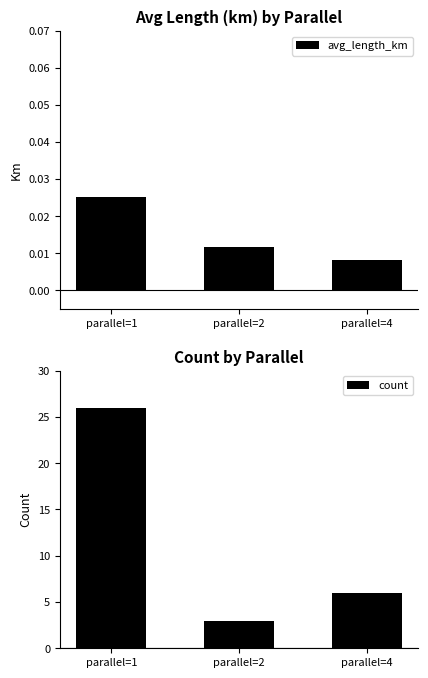

Between parallel=2 and parallel=4, which is larger?

parallel=2